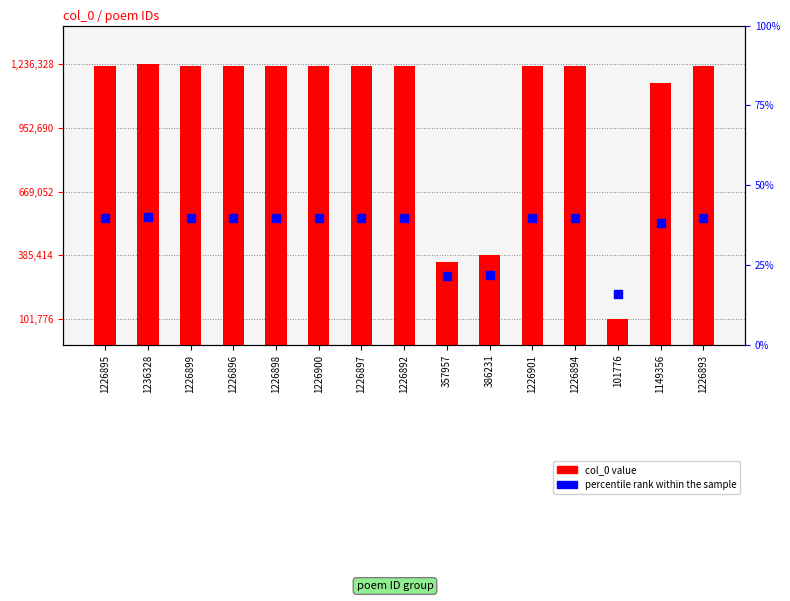

At how many categories does at least one series exceed 465328?

12